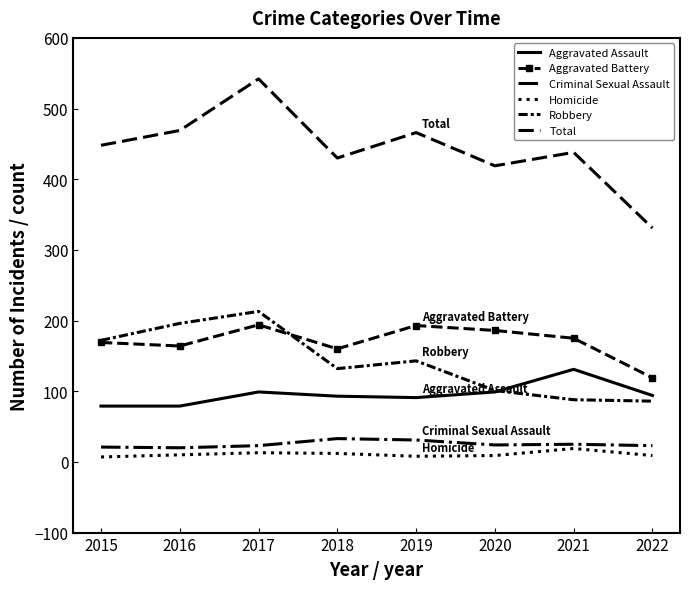

Count the number of data series in this chart.

6